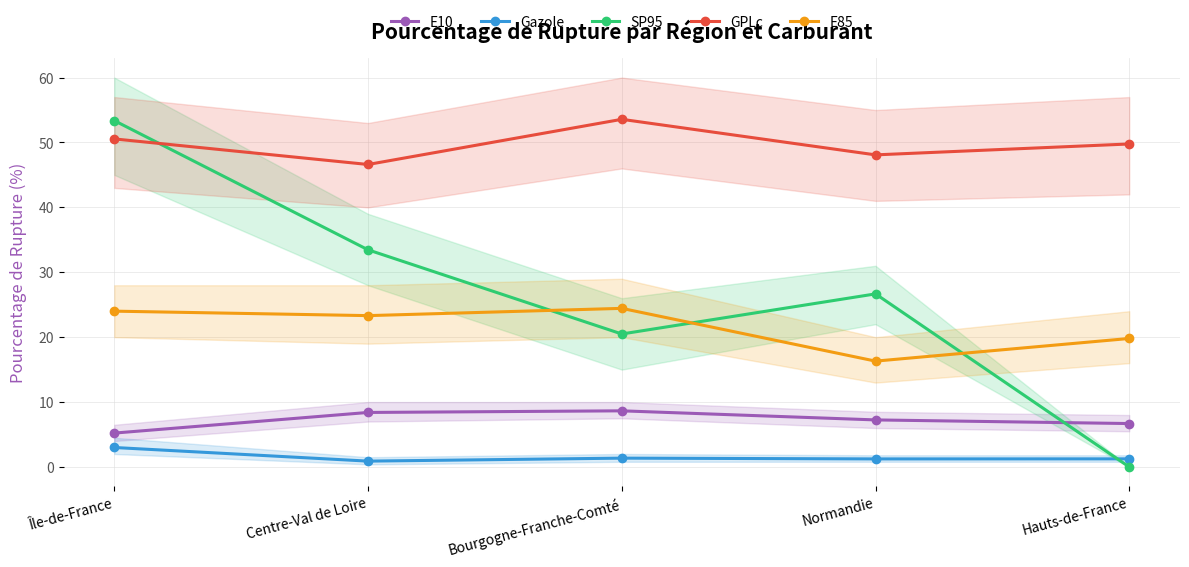

Where is the first local maximum for Gazole?

Bourgogne-Franche-Comté